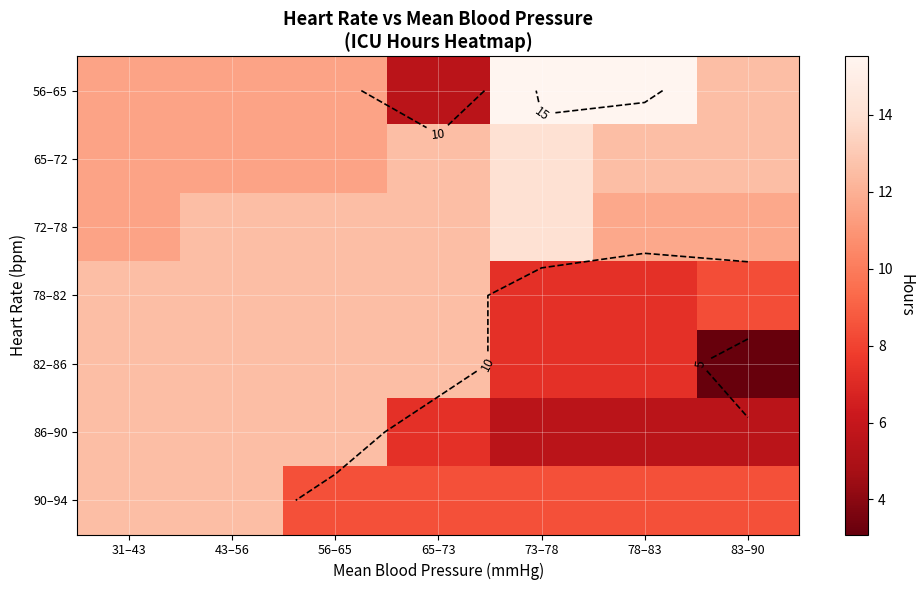

At how many categories does at least one series exceed 5?

7